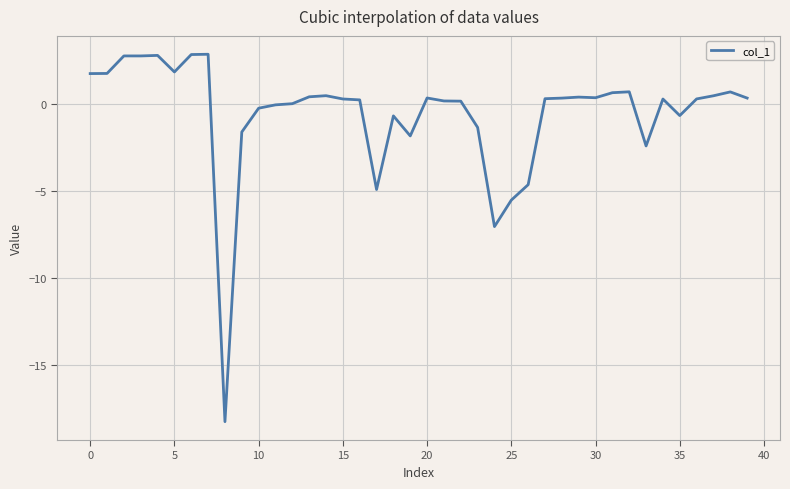

What is the greatest value displayed?

2.9